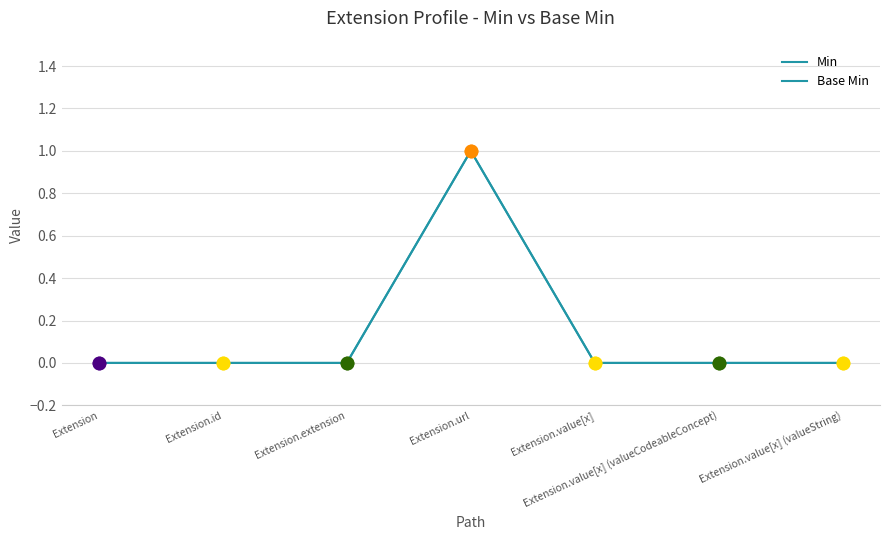

Is this an area chart (filled region under the line)?

No